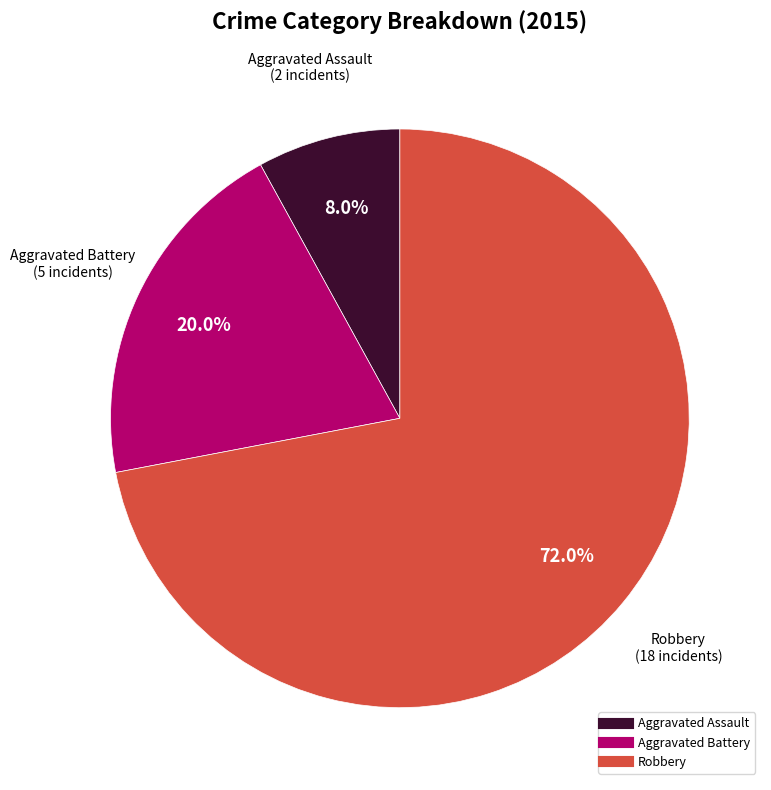

Is there a majority slice in this chart?

Yes